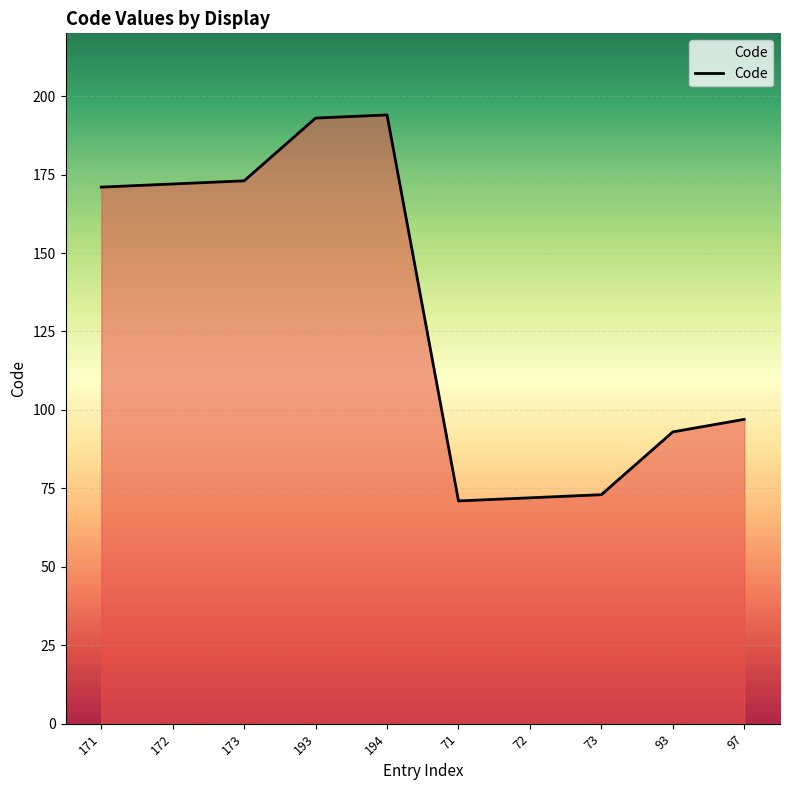

True or false: the data shows 70 at 173.

False